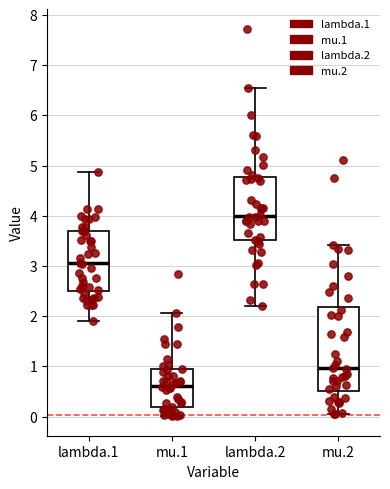

Reading left to right, read every box against the y-axis: the position of its median line, the range the box covers, and the ends of its whiskers. The values are not printed on the chart, so give them approximately, as read against the axis.

lambda.1: median 3.1, box 2.5 to 3.7, whiskers 1.9 to 4.9
mu.1: median 0.6, box 0.2 to 0.9, whiskers 0.0 to 2.1
lambda.2: median 4.0, box 3.5 to 4.8, whiskers 2.2 to 6.5
mu.2: median 1.0, box 0.5 to 2.2, whiskers 0.0 to 3.4